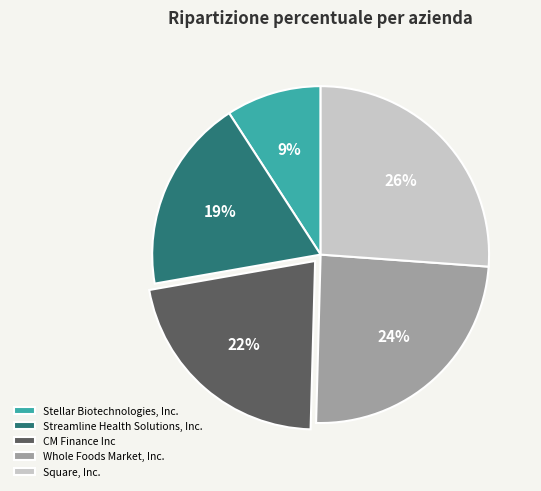

To the nearest percent, what percentage of the pie is Whole Foods Market, Inc.?

24%